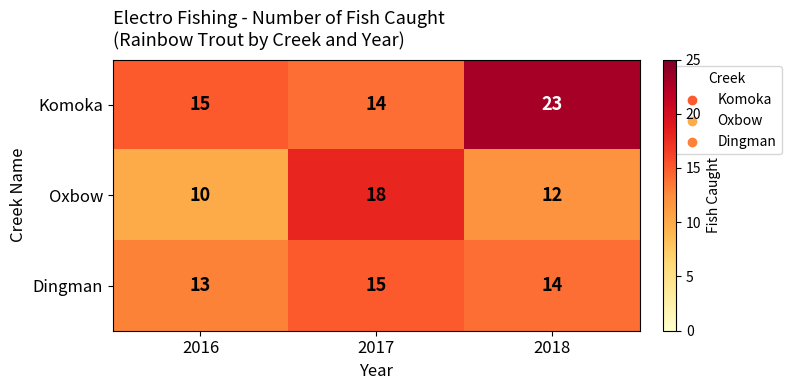

Rank the series by their maximum value, from highest to lowest.

Komoka, Oxbow, Dingman